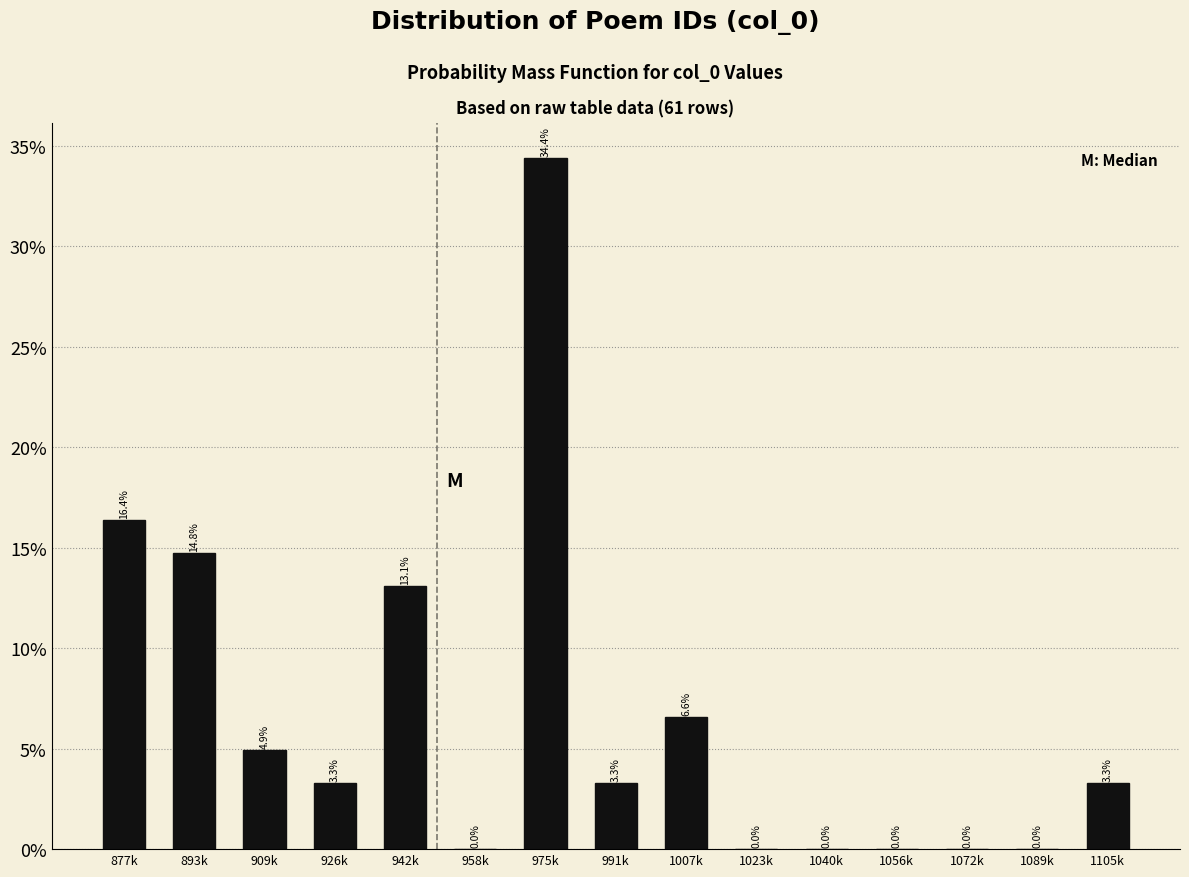

Reading right to left, list all the values displayed in this chart.

1105k=3.3	1089k=0.0	1072k=0.0	1056k=0.0	1040k=0.0	1023k=0.0	1007k=6.6	991k=3.3	975k=34.4	958k=0.0	942k=13.1	926k=3.3	909k=4.9	893k=14.8	877k=16.4